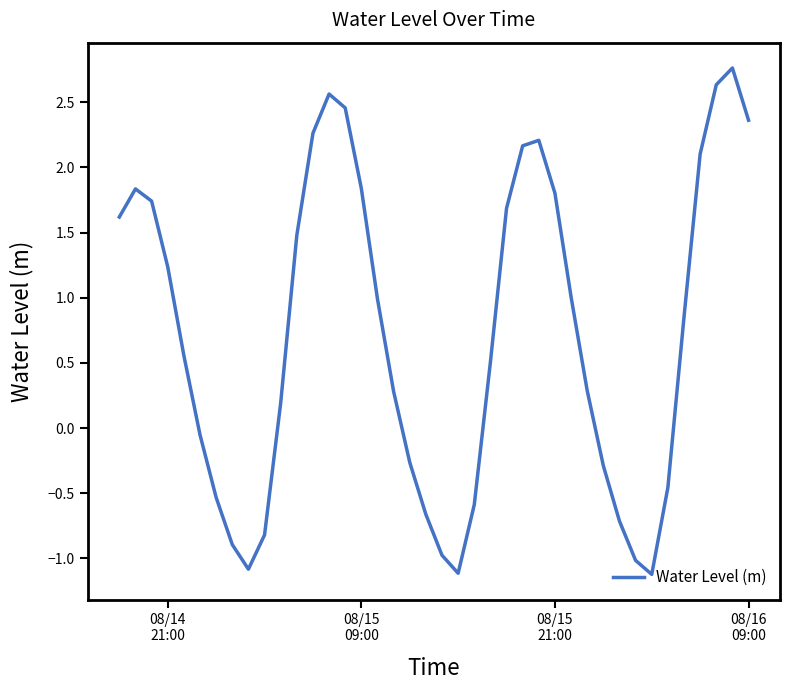

What is the maximum value shown in the chart?

2.8